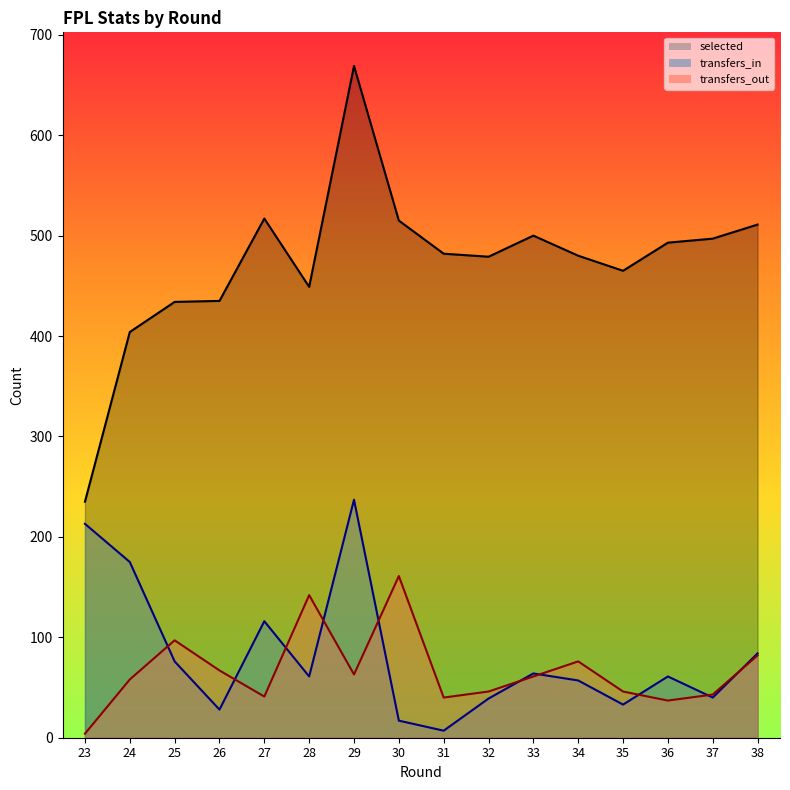

Reading left to right, extract all data points from this chart.

selected: 235	404	434	435	517	449	669	515	482	479	500	480	465	493	497	511
transfers_in: 213	175	76	28	116	61	237	17	7	39	64	57	33	61	40	84
transfers_out: 4	58	97	67	41	142	63	161	40	46	61	76	46	37	43	82